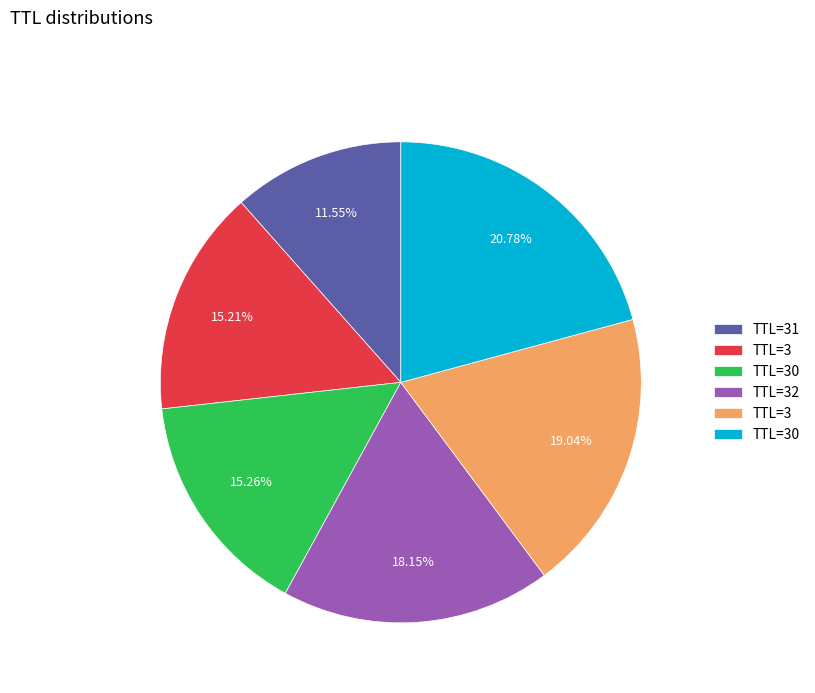

Does any single category account for the majority?

No